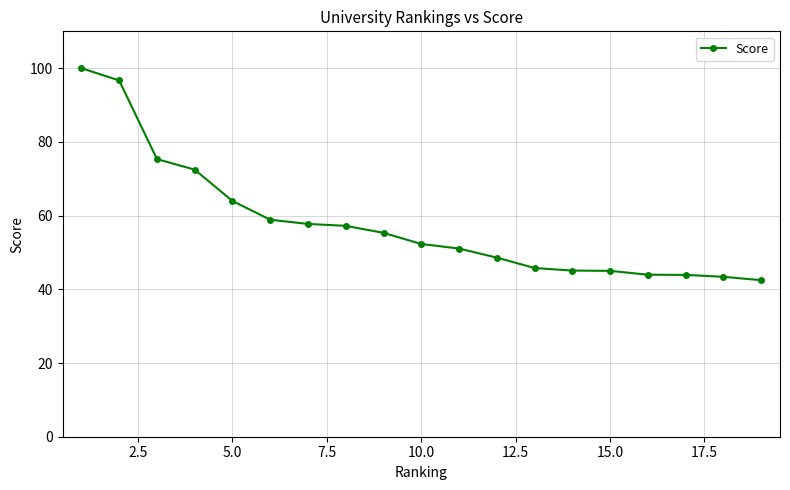

What is the maximum value shown in the chart?

100.0